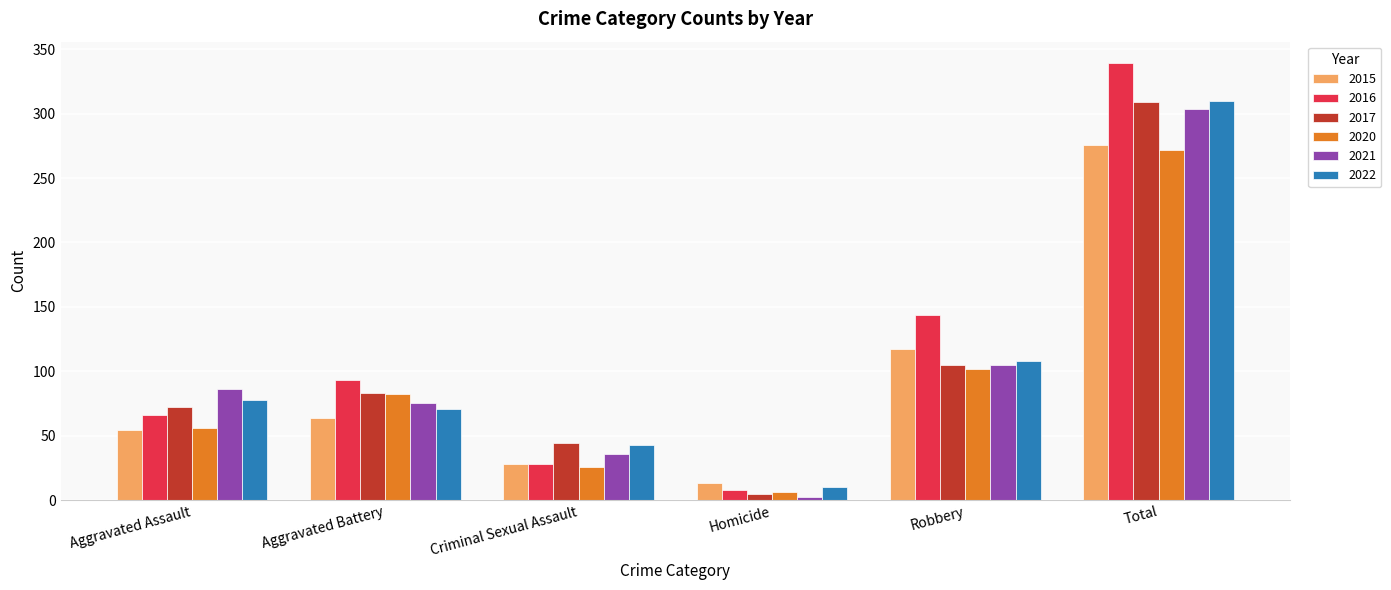

Reading left to right, transcribe all the data shown in this chart.

2015: 54	64	28	13	117	276
2016: 66	93	28	8	144	339
2017: 72	83	44	5	105	309
2020: 56	82	26	6	102	272
2021: 86	75	36	2	105	304
2022: 78	71	43	10	108	310